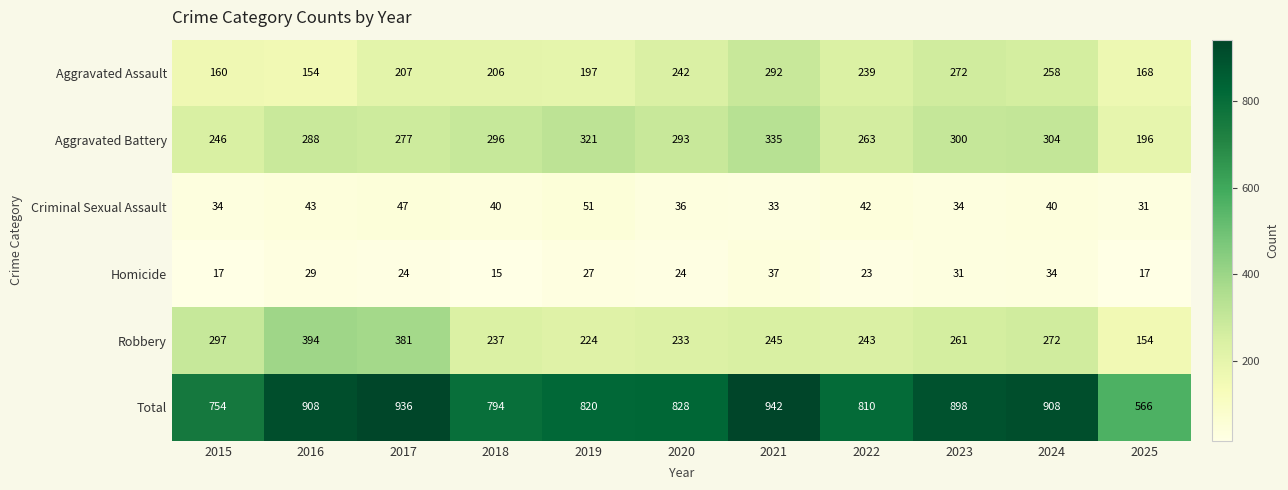

Rank the series at 2019 from highest to lowest value.

Total, Aggravated Battery, Robbery, Aggravated Assault, Criminal Sexual Assault, Homicide